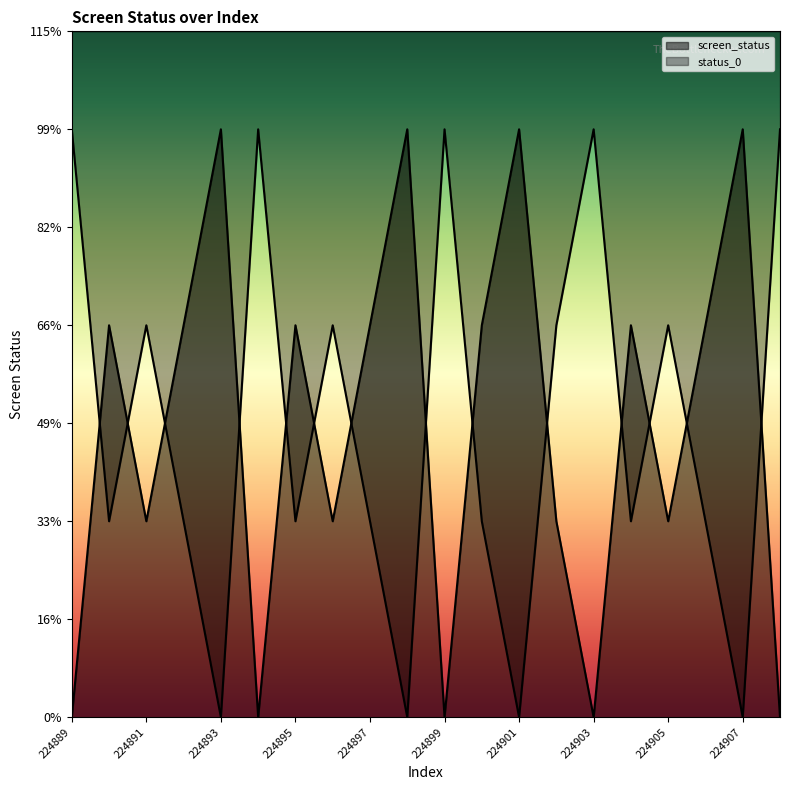

What is the sum of all screen_status values?

30